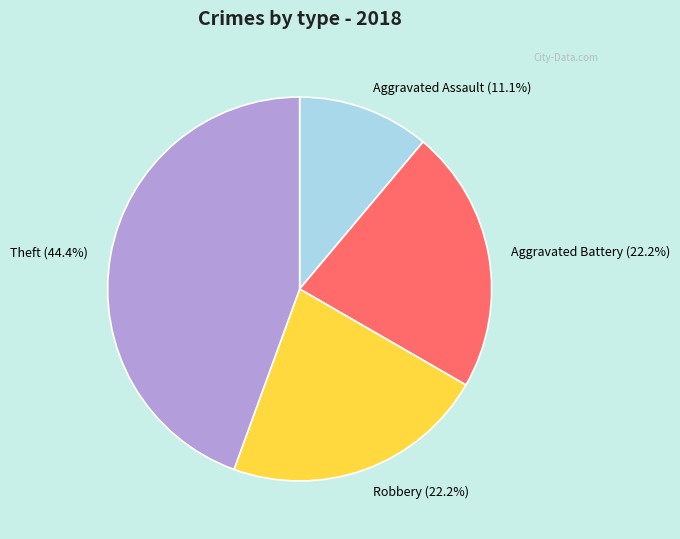

What is the ratio of the value at Aggravated Assault to the value at Robbery?

0.5